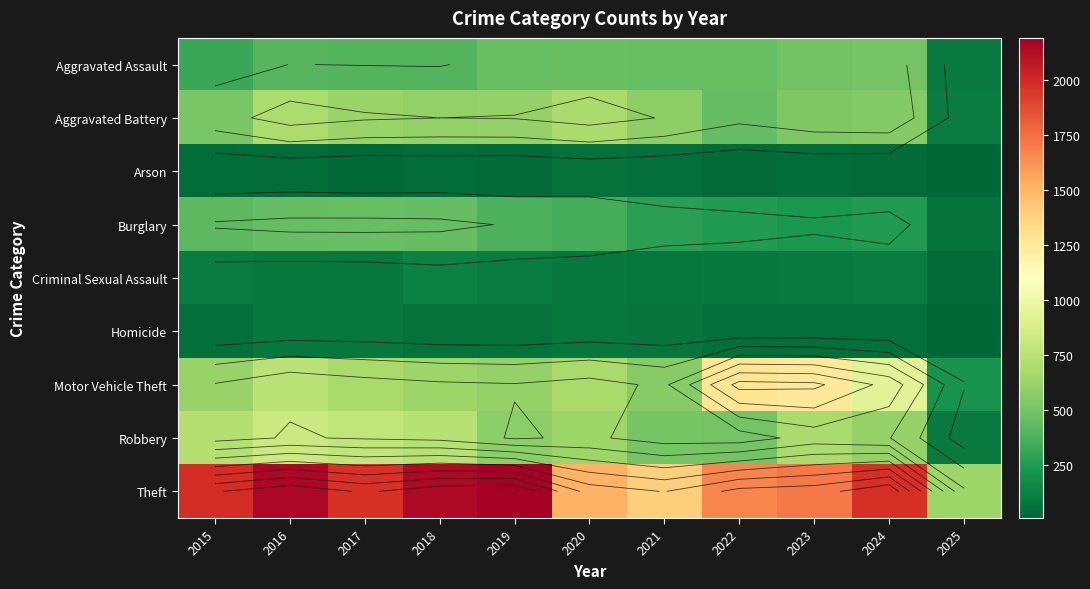

What is the spread (max minus min) of values at 2024?

1941